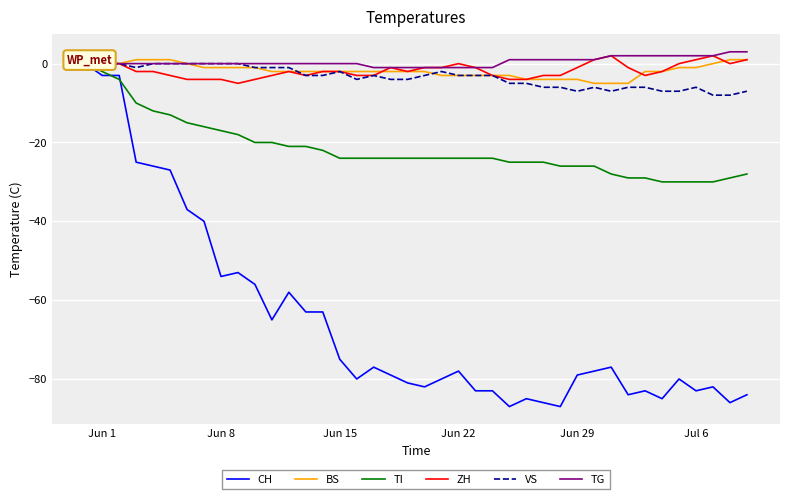

What is the difference between the second highest and minimum values in the TG series?

4